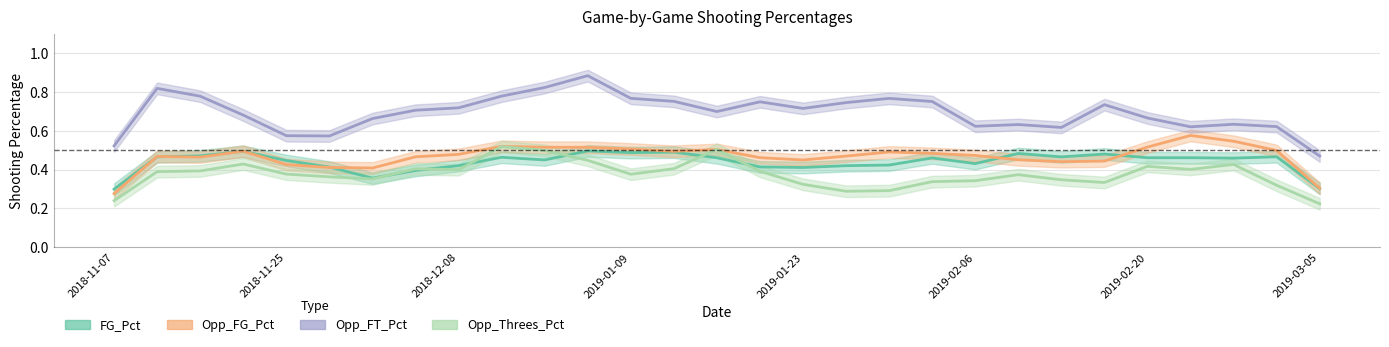

At which category is the sum across all series the highest?

11